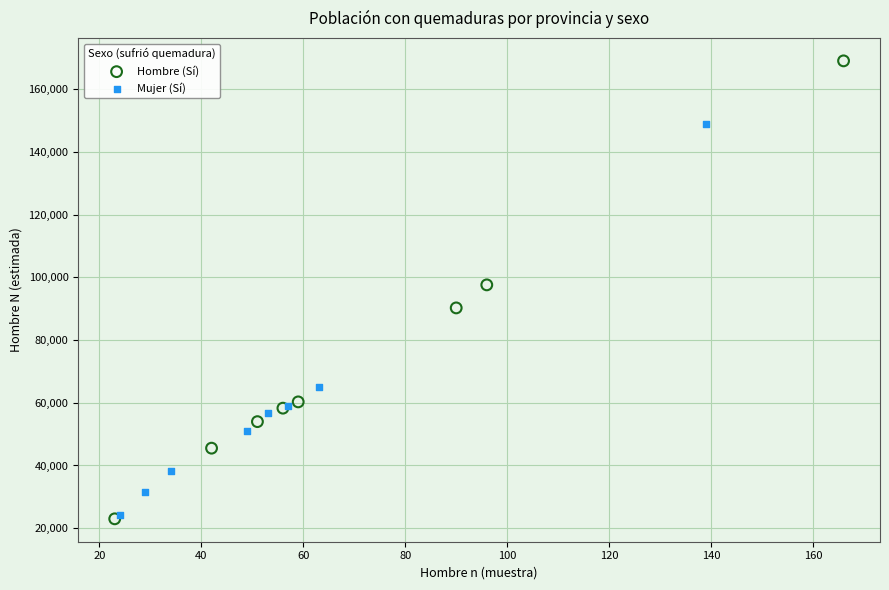

Which series reaches the maximum Y coordinate?

Hombre (Sí)